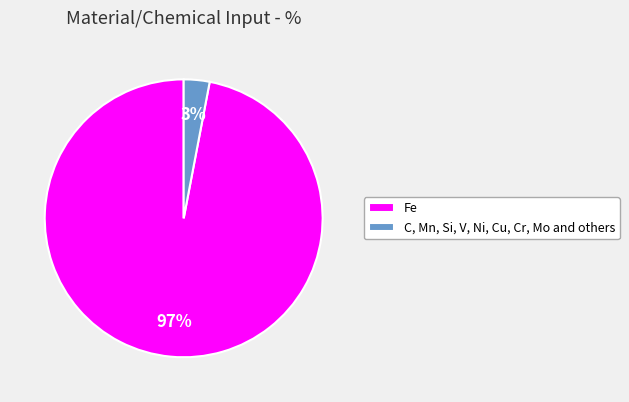

Do Fe and C, Mn, Si, V, Ni, Cu, Cr, Mo and others together represent more than half of the pie?

Yes